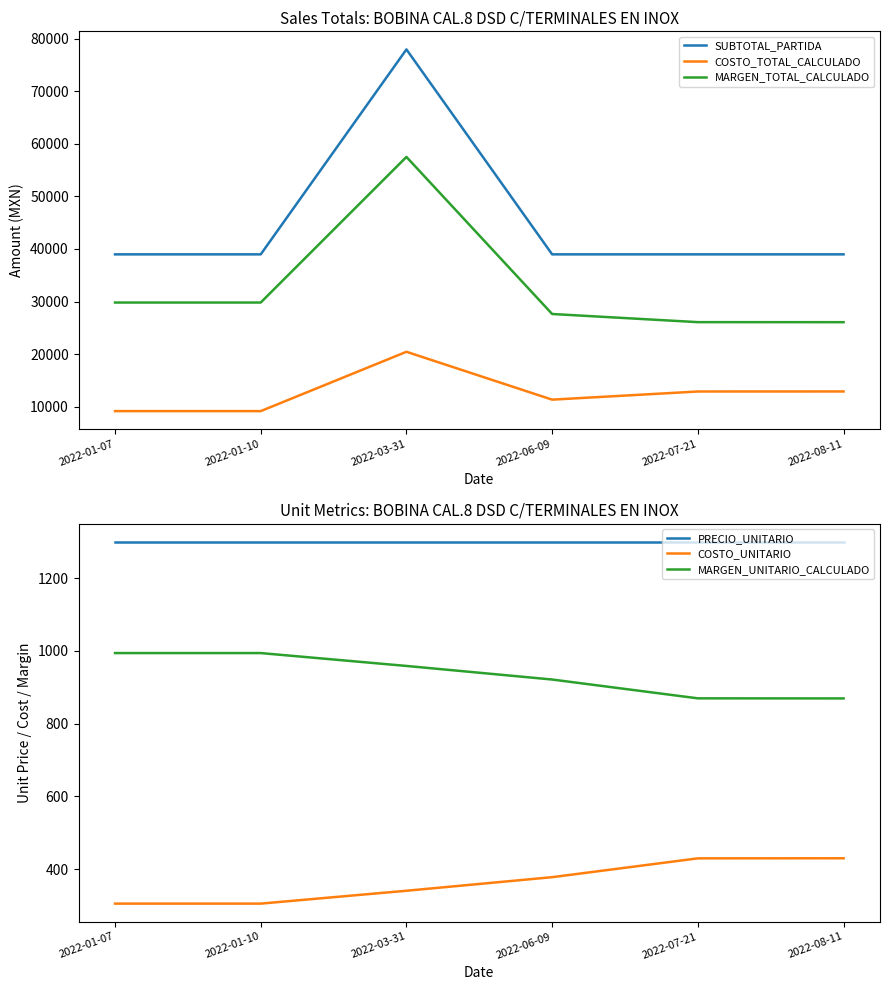

True or false: COSTO_TOTAL_CALCULADO and SUBTOTAL_PARTIDA cross at least once.

False